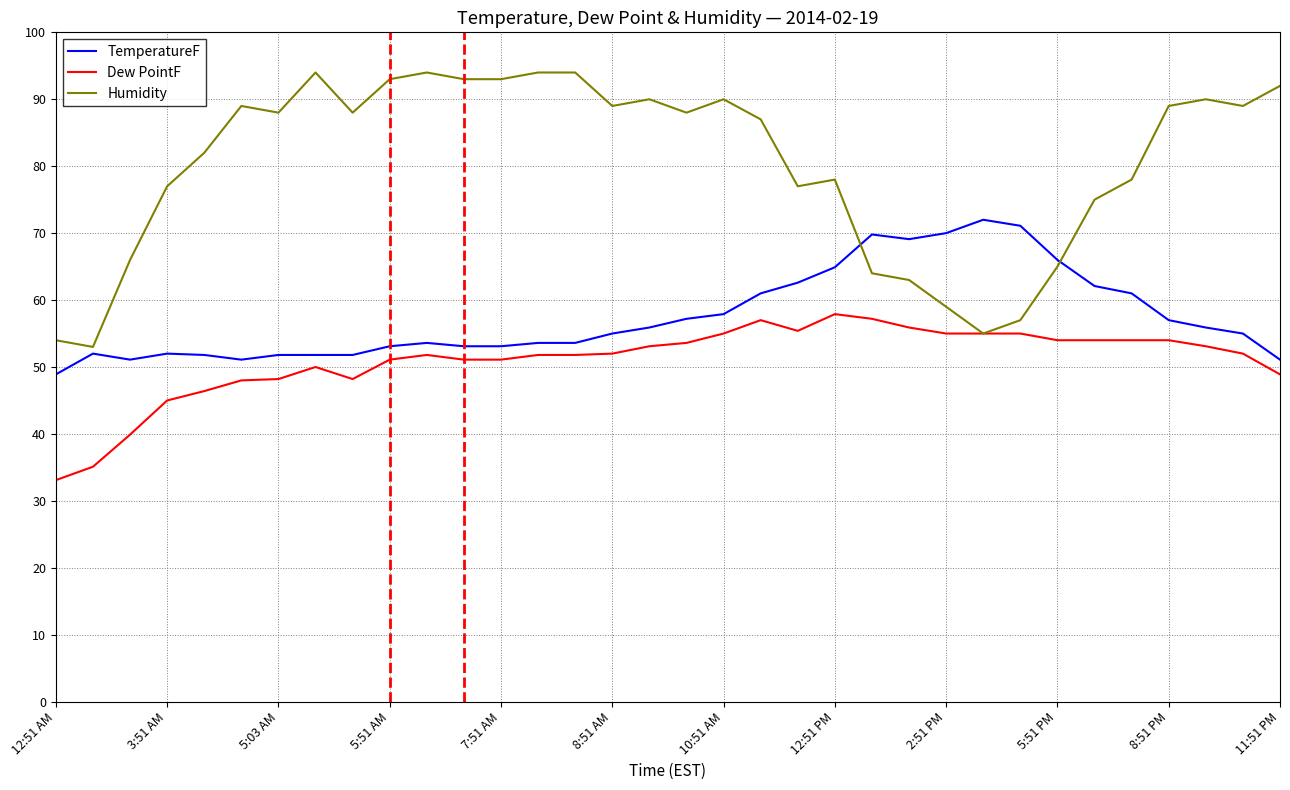

Which series has the widest spread of values?

Humidity